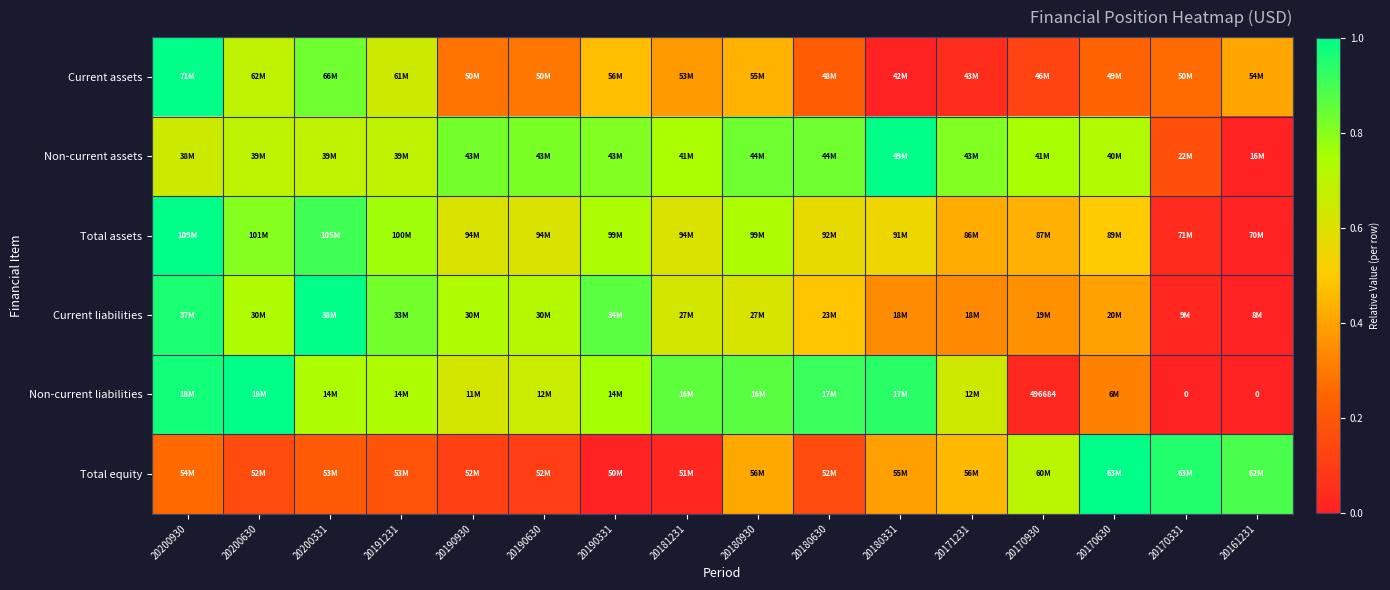

Which category has the lowest value in the Non-current assets series?

20161231